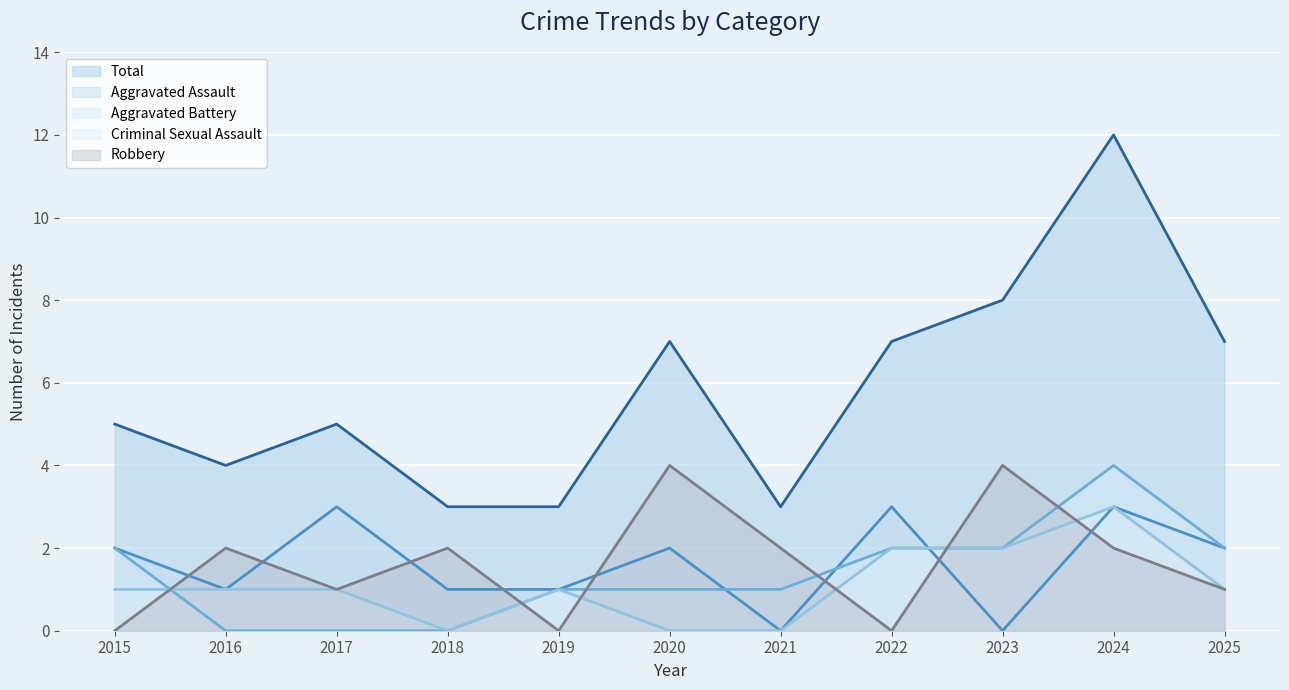

Does the chart display data point markers on the line(s)?

No